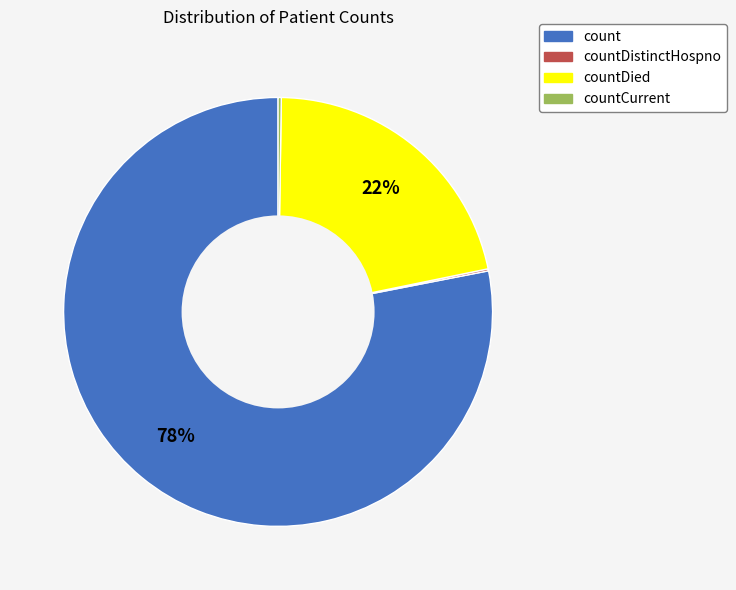

To the nearest percent, what is the average slice percentage?

25%